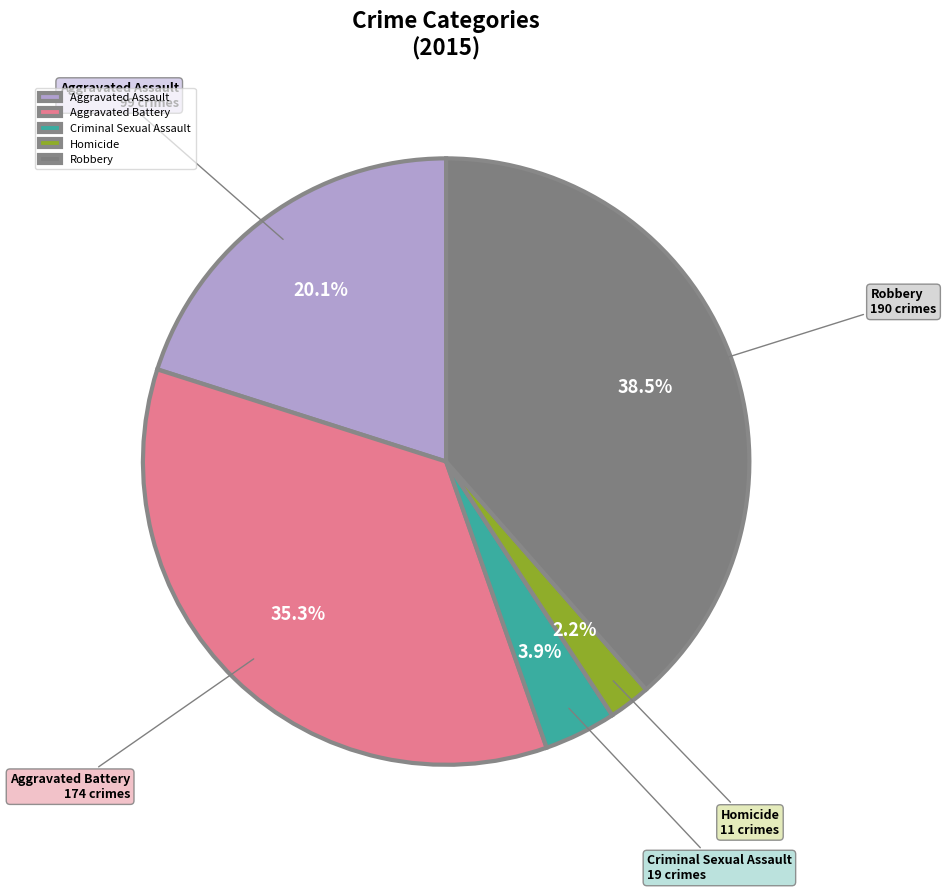

What is the smallest slice in the pie chart?

Homicide